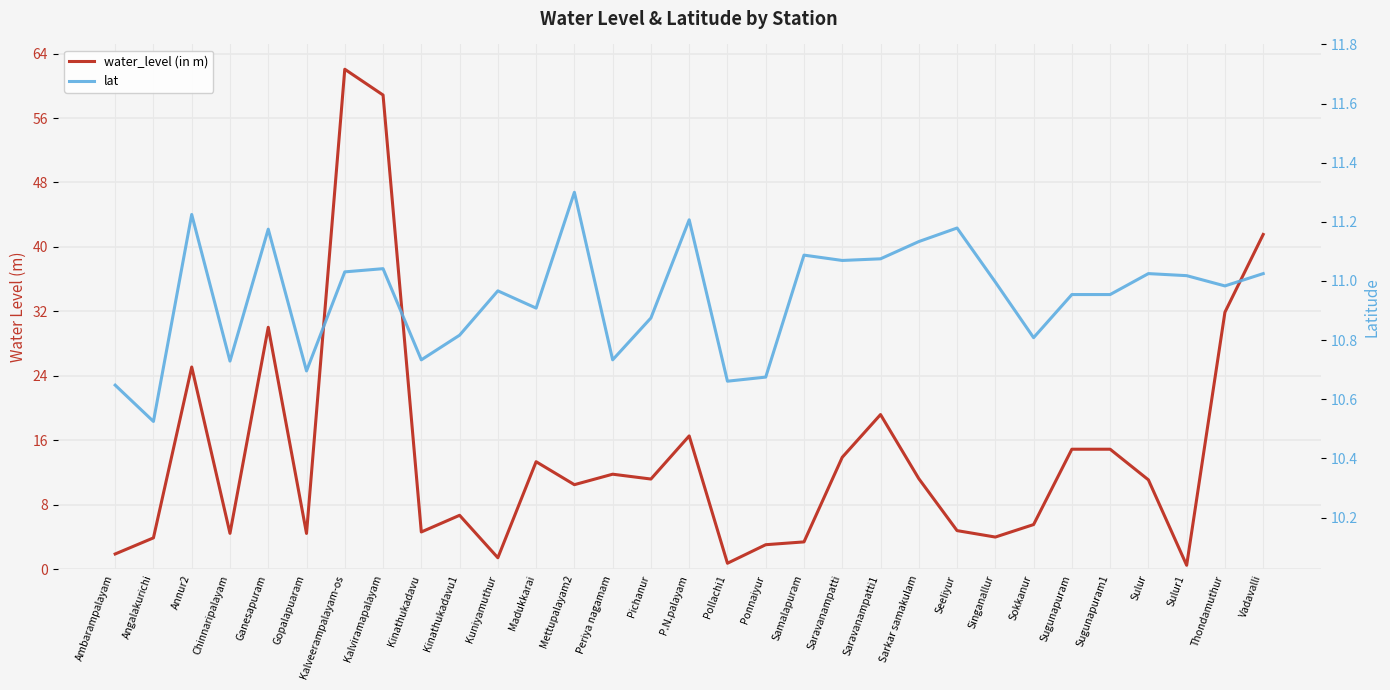

Is this an area chart (filled region under the line)?

No